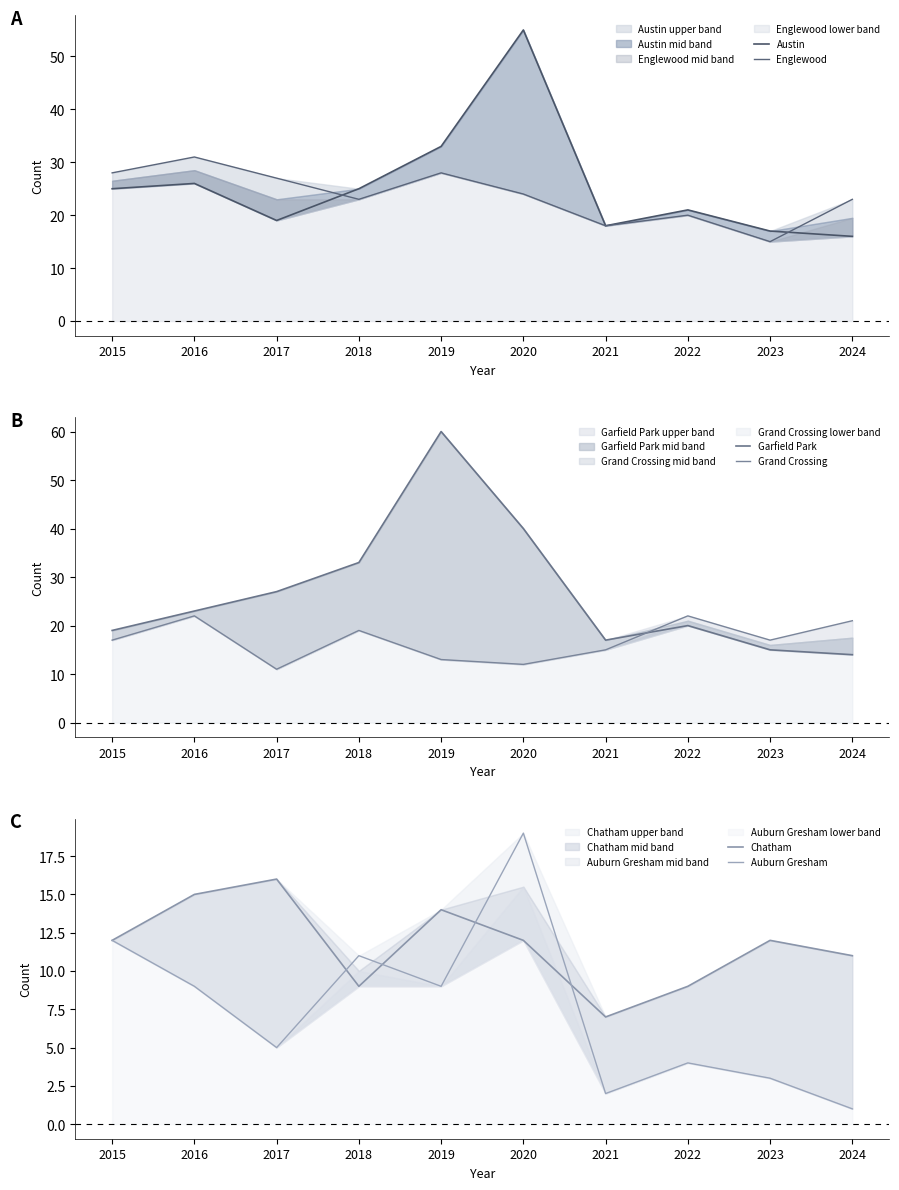

Where does the Garfield Park series first go above 23?

2017